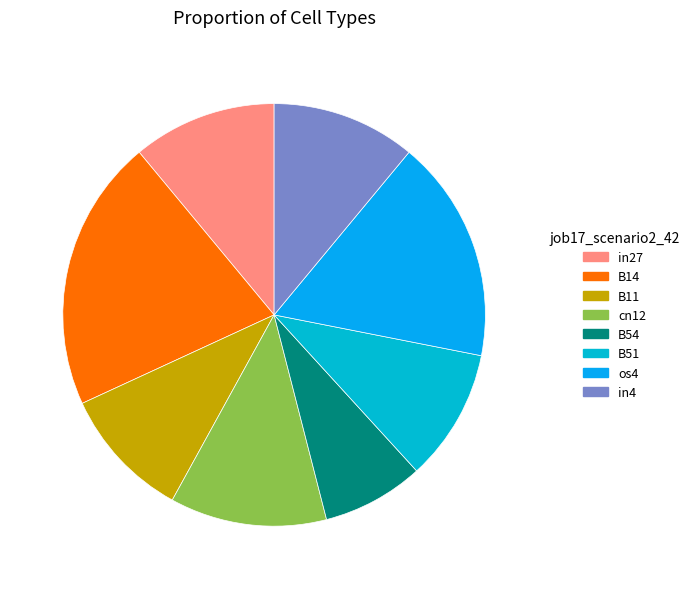

How many slices are in this pie chart?

8